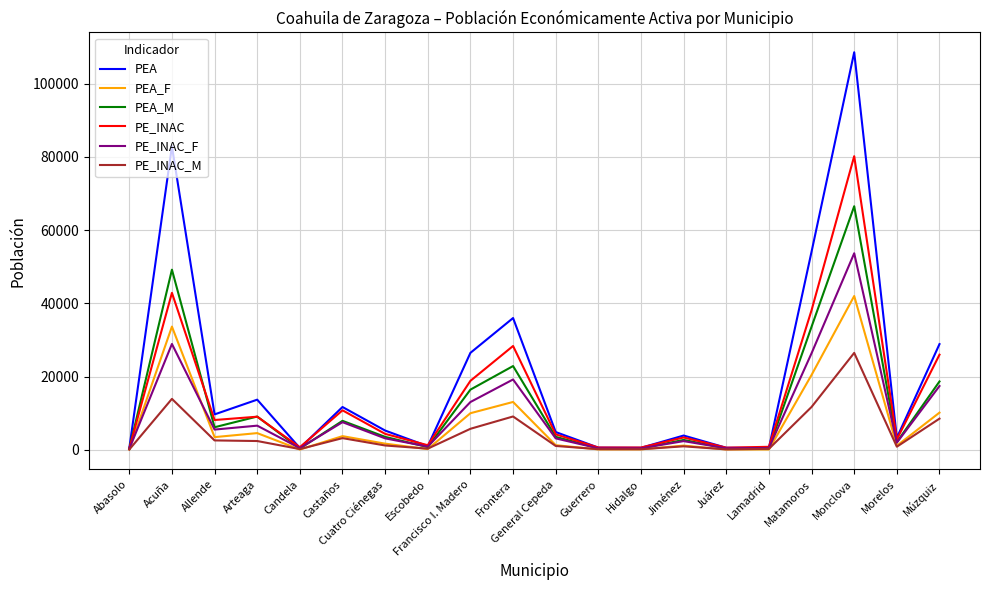

Does the chart display data point markers on the line(s)?

No